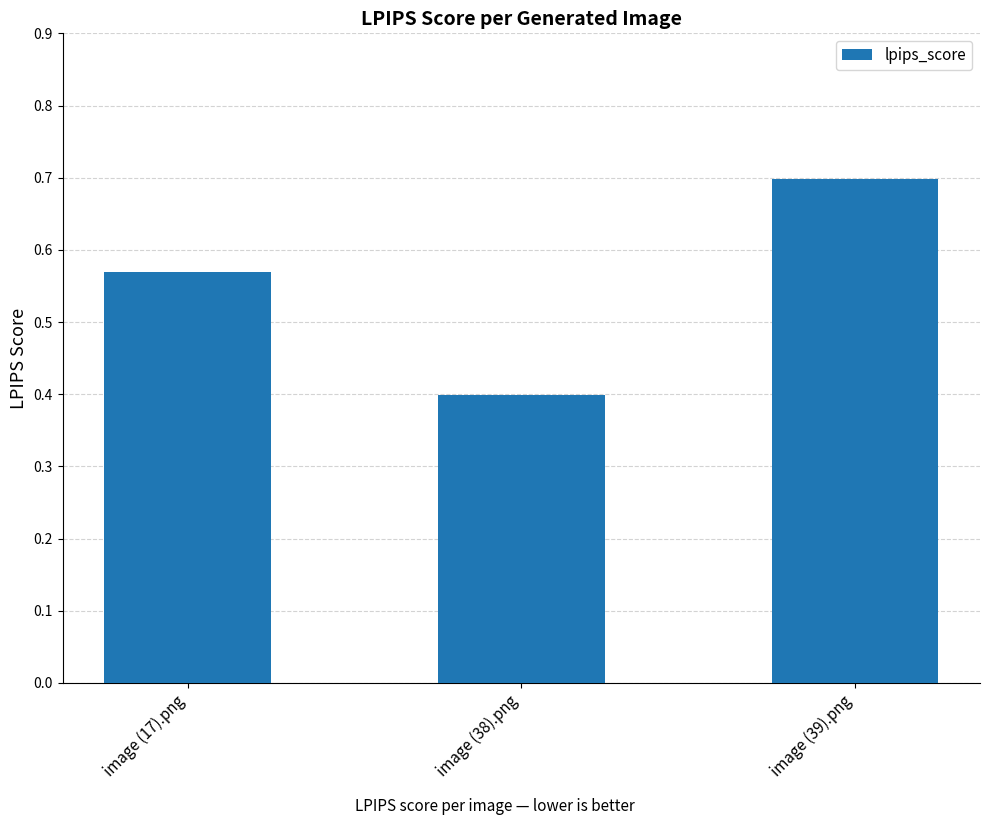

What is the sum of all values?

1.7